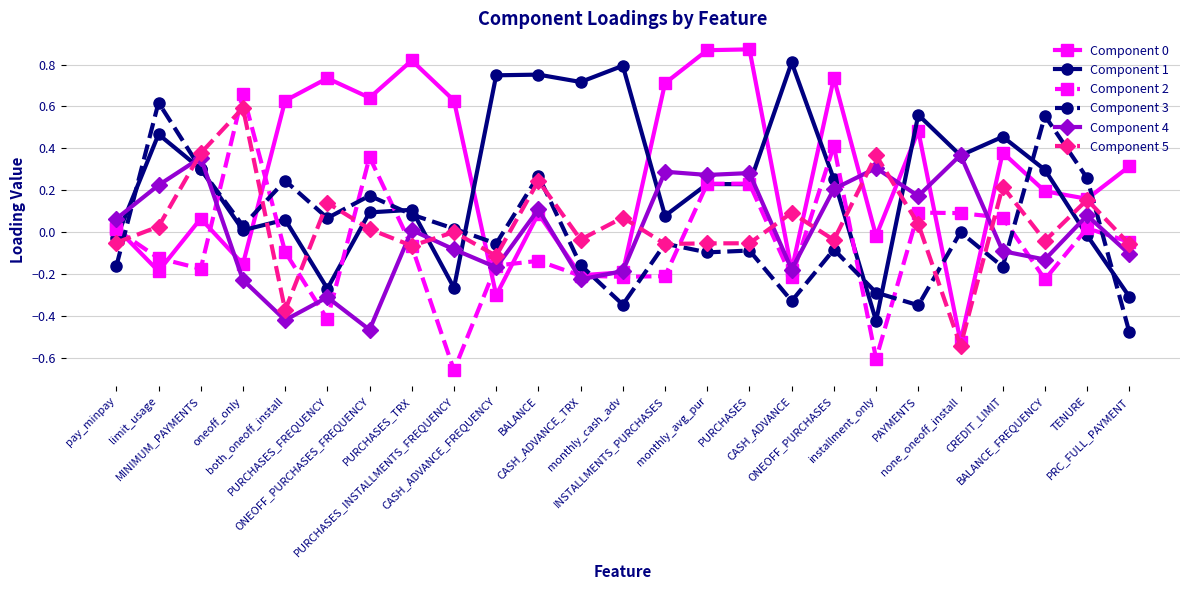

True or false: Component 4 and Component 5 cross at least once.

True